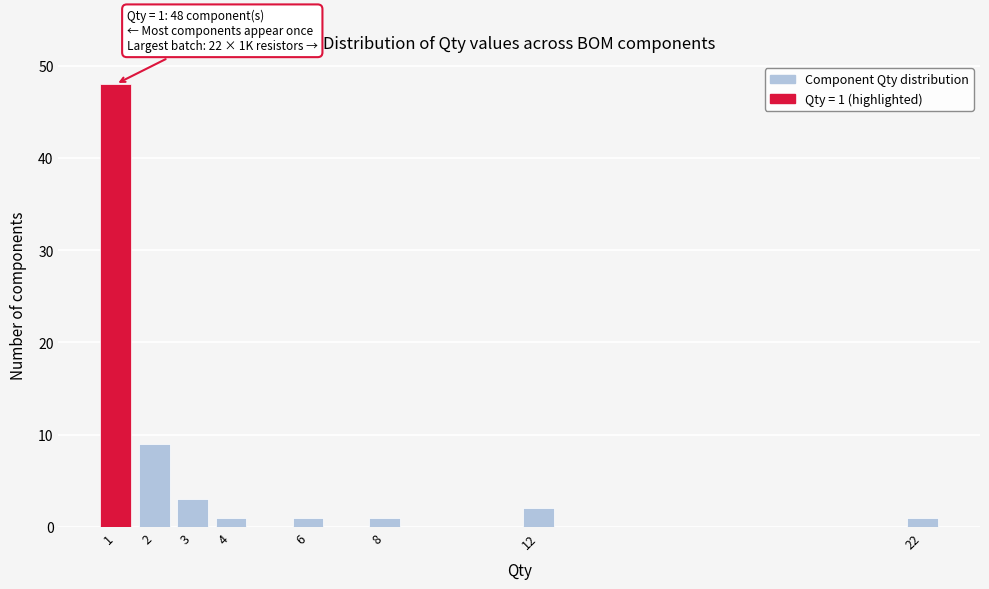

Which range on the x-axis has the tallest bar?

0.5 to 1.5